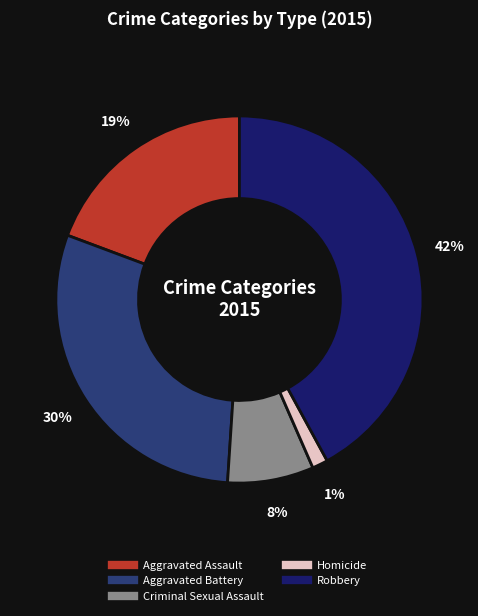

Is there a majority slice in this chart?

No